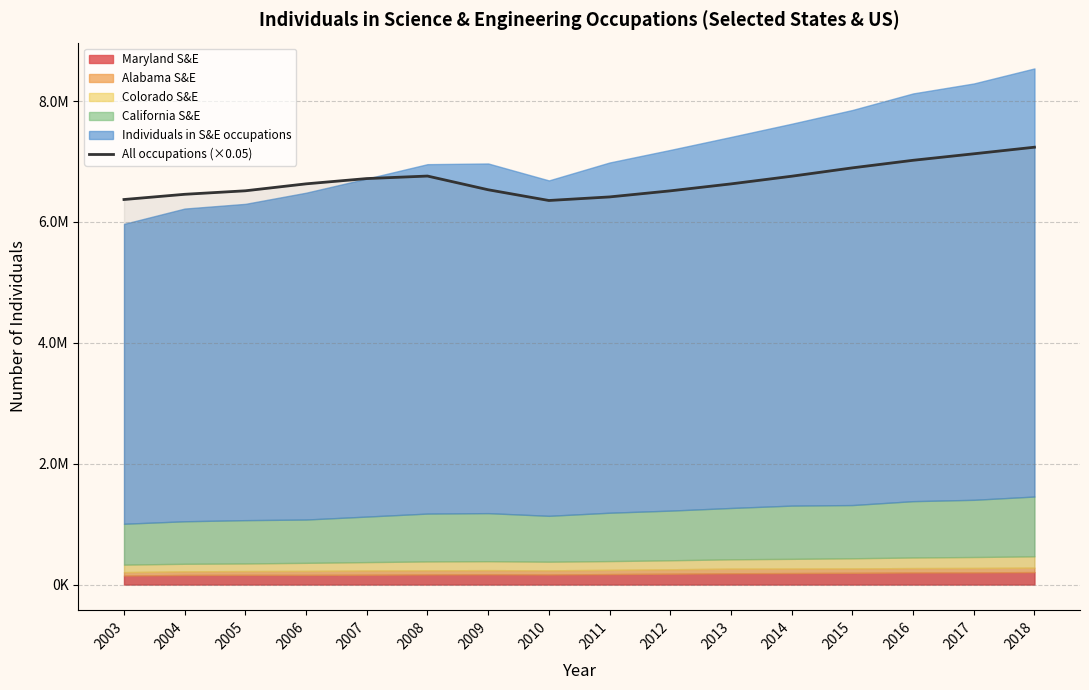

The value at 2013 is 2271270.4. True or false?

False